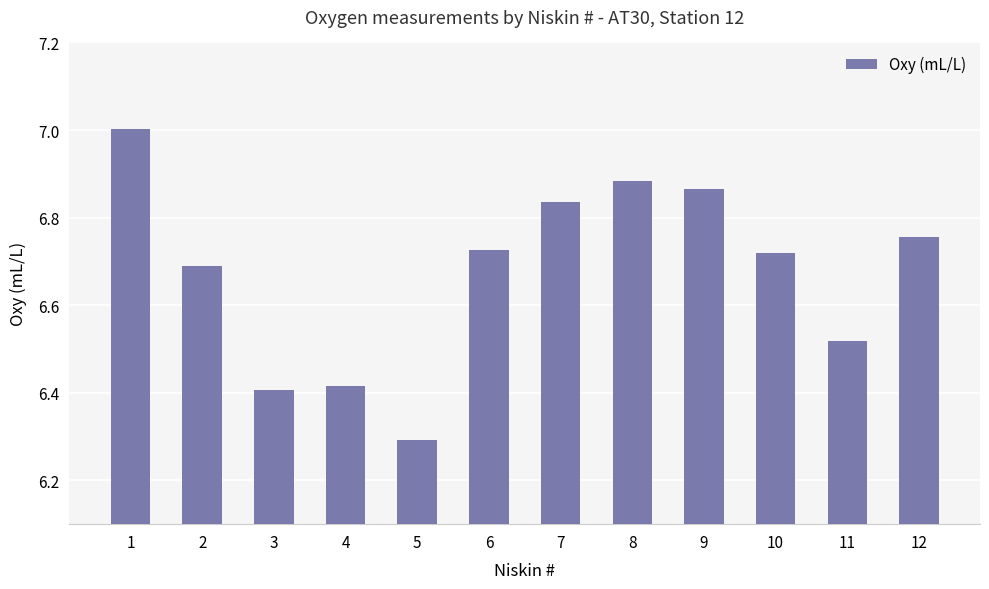

Is it true that the value at 5 is 2.9?

False